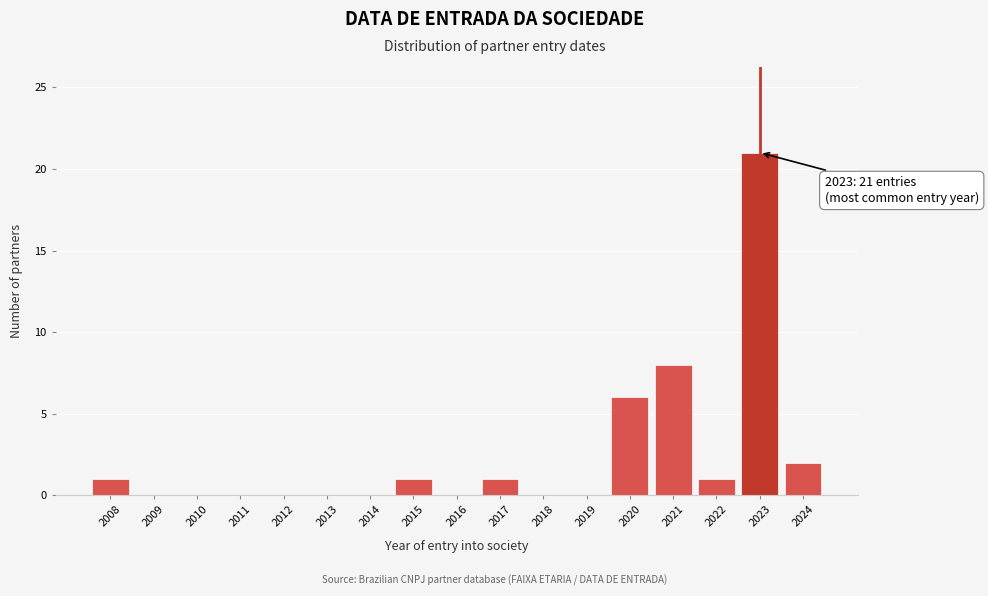

Reading left to right, what are all the values shown in this chart?

2008=1	2009=0	2010=0	2011=0	2012=0	2013=0	2014=0	2015=1	2016=0	2017=1	2018=0	2019=0	2020=6	2021=8	2022=1	2023=21	2024=2